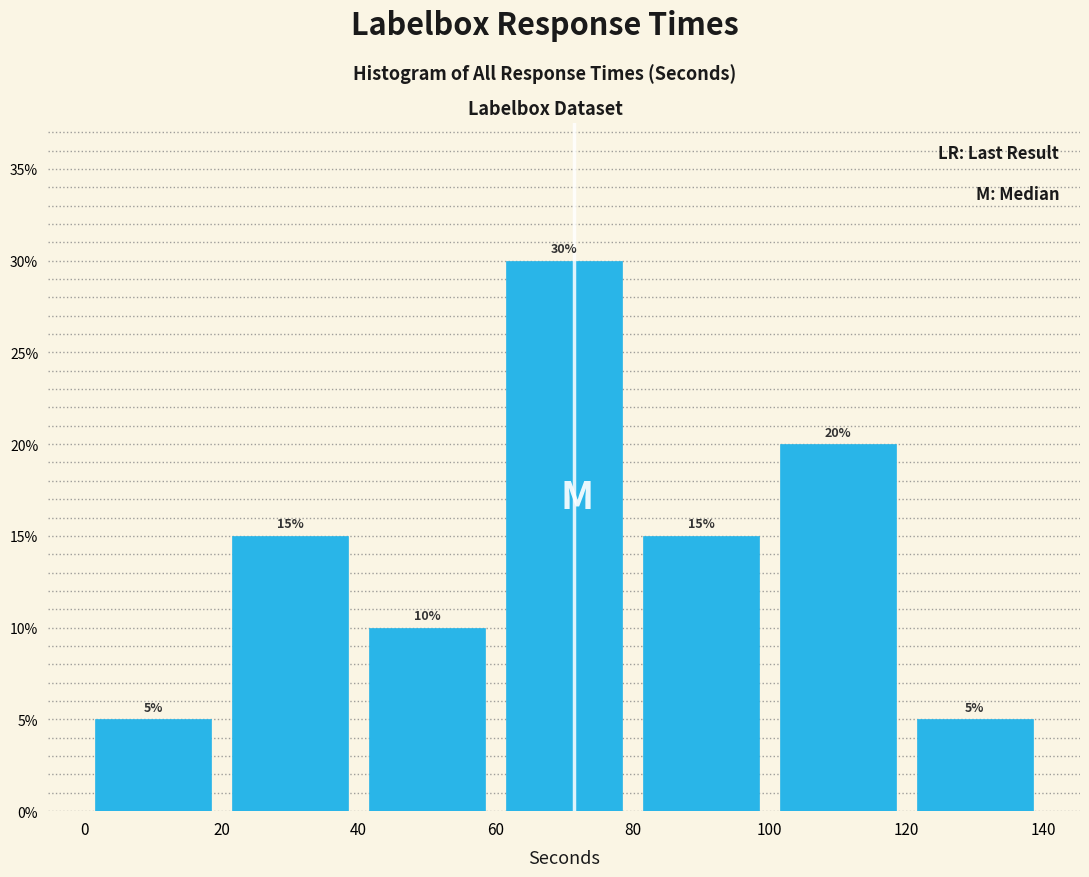

Reading left to right, list every bar in this chart as the range it spans on the x-axis followed by its height.

0 to 20: 5
20 to 40: 15
40 to 60: 10
60 to 80: 30
80 to 100: 15
100 to 120: 20
120 to 140: 5